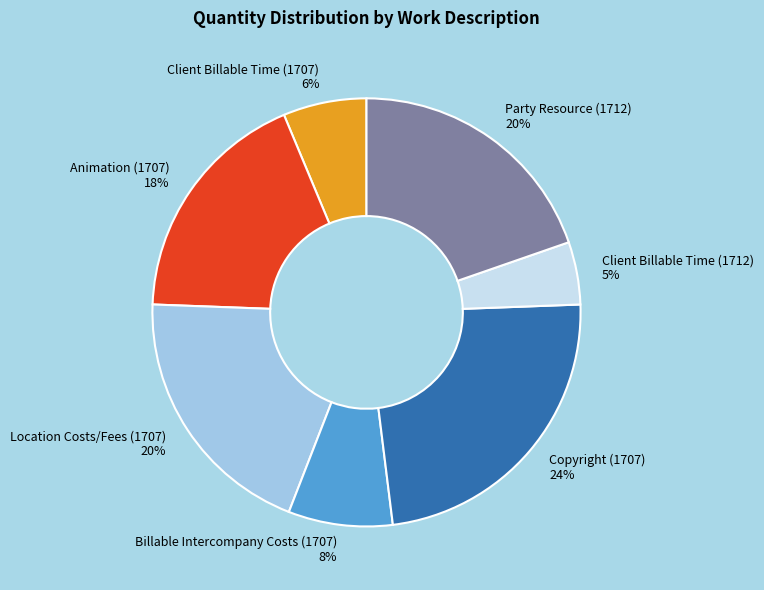

Is it true that Client Billable Time (1707) is 6% of the pie?

True